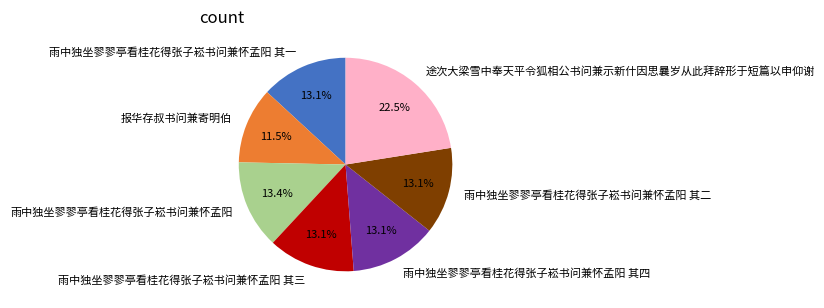

Combined, what portion of the pie is 雨中独坐翏翏亭看桂花得张子崧书问兼怀孟阳 其二 and 雨中独坐翏翏亭看桂花得张子崧书问兼怀孟阳 其四?

26.3%